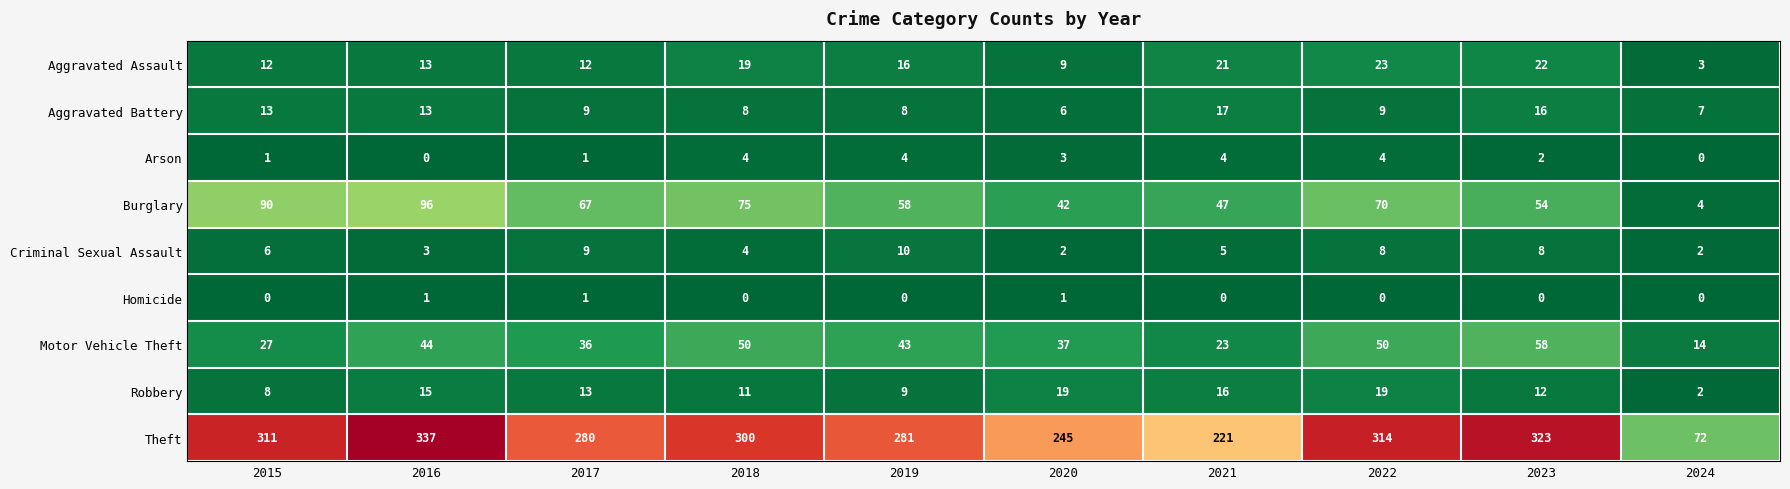

At 2021, list the series in order from smallest to largest.

Homicide, Arson, Criminal Sexual Assault, Robbery, Aggravated Battery, Aggravated Assault, Motor Vehicle Theft, Burglary, Theft